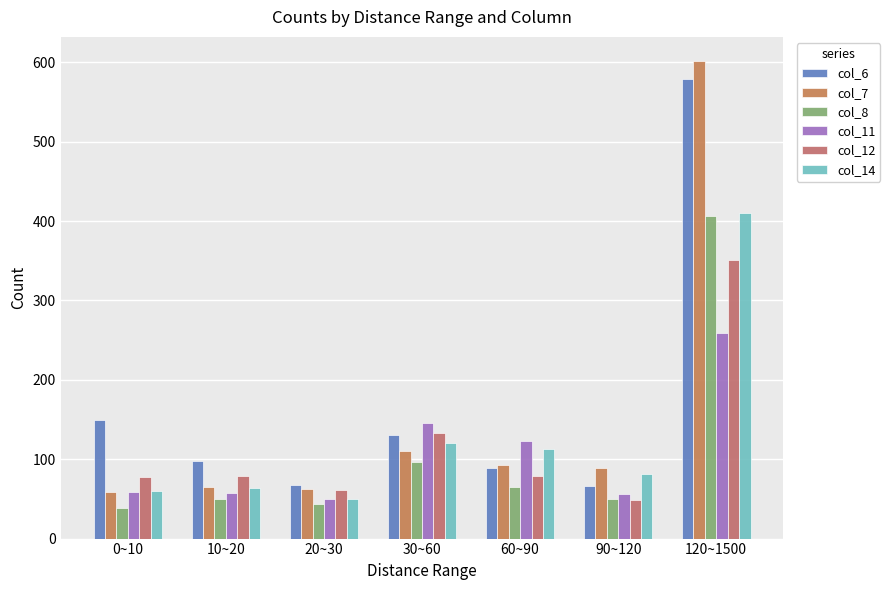

What is the sum of the col_7 values at 90~120 and 60~90?

182